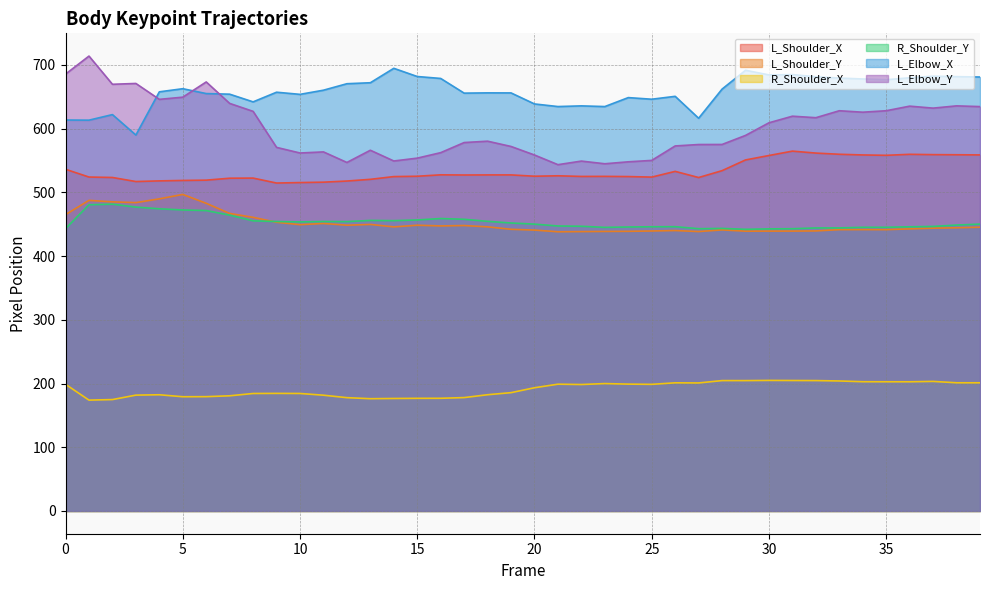

Where is the first local minimum for R_Shoulder_X?

1